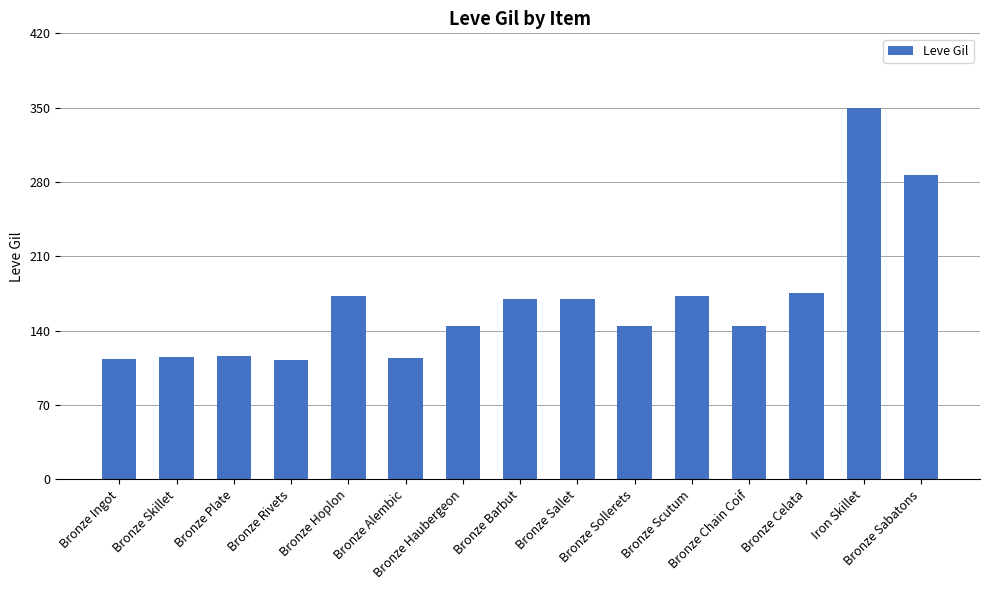

What is the label of the 12th bar from the right?

Bronze Rivets